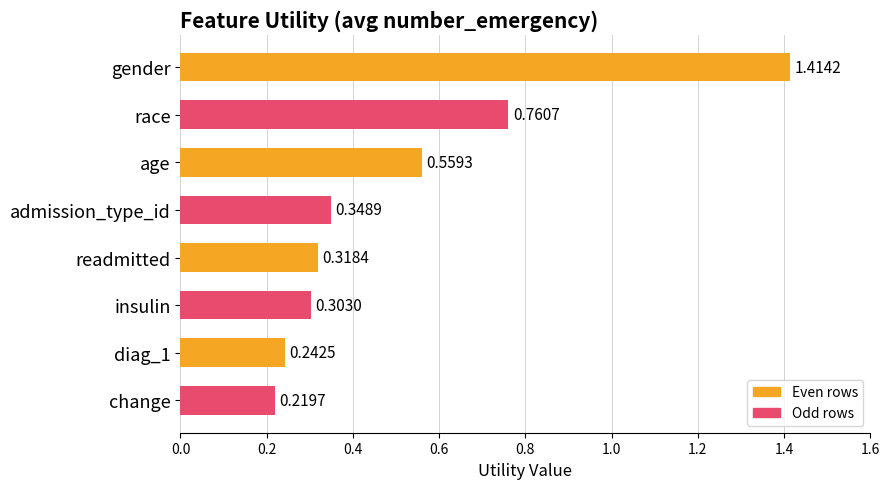

What is the change in value from gender to diag_1?

-1.2